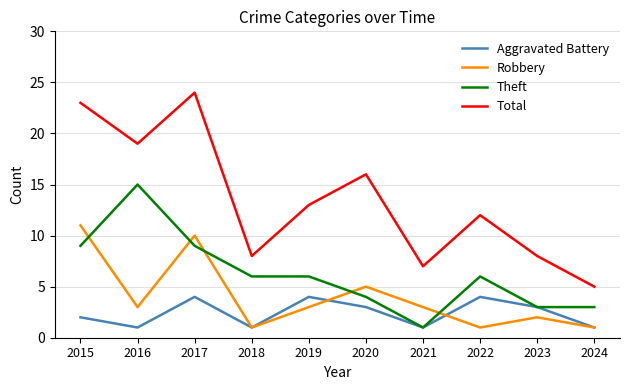

What value does the Theft series have at 2020?

4